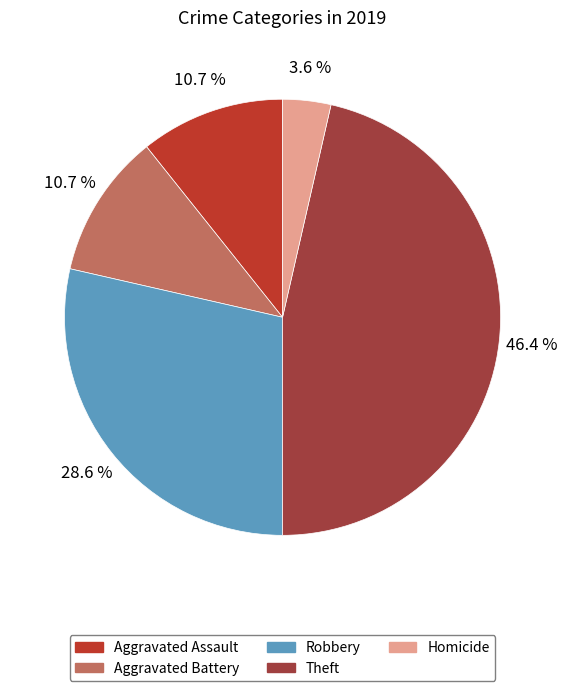

Is it true that Aggravated Battery is 21% of the pie?

False